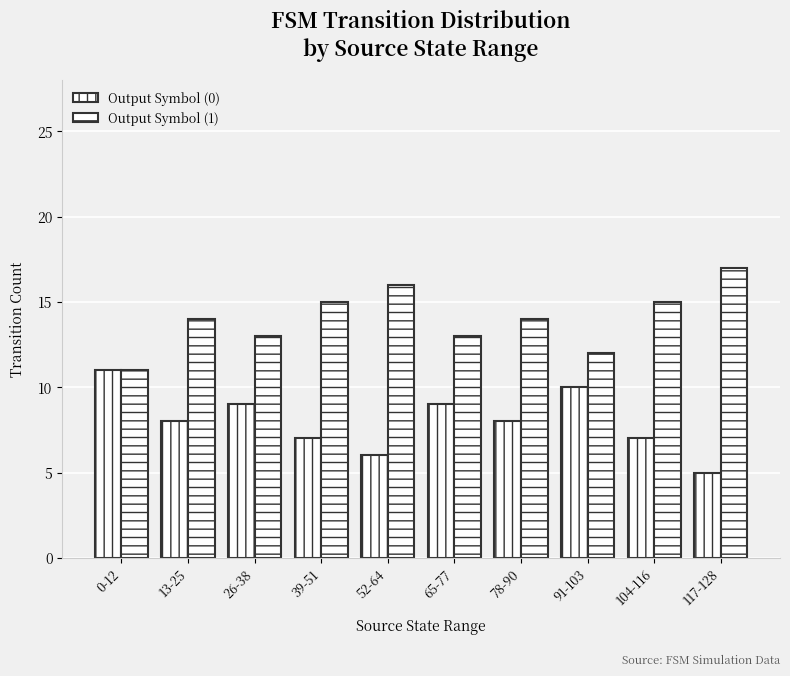

How many Output Symbol (1) values are between 13 and 15?

6